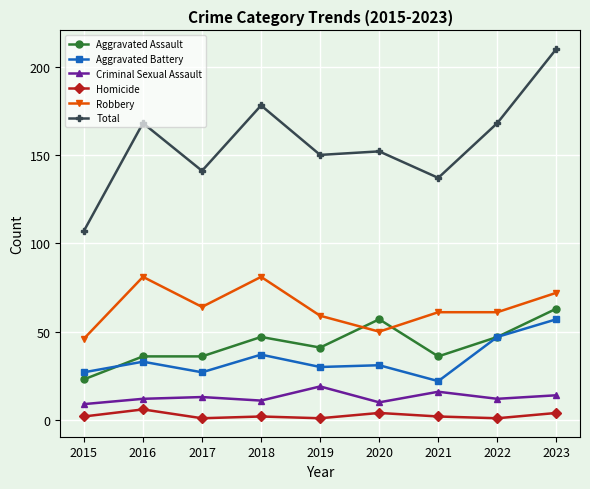

What is the value of the Aggravated Assault point at the 7th from the left?

36